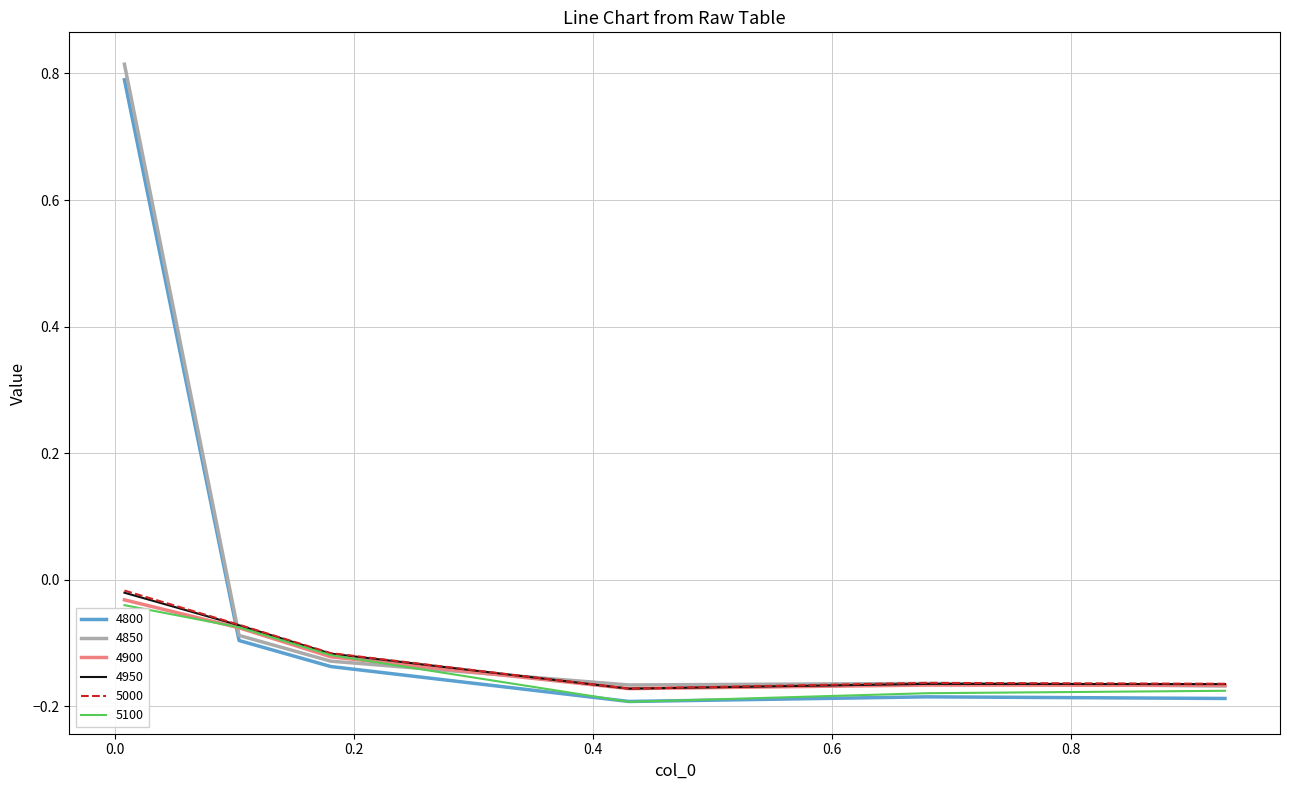

Which series has the largest total across all categories?

4850